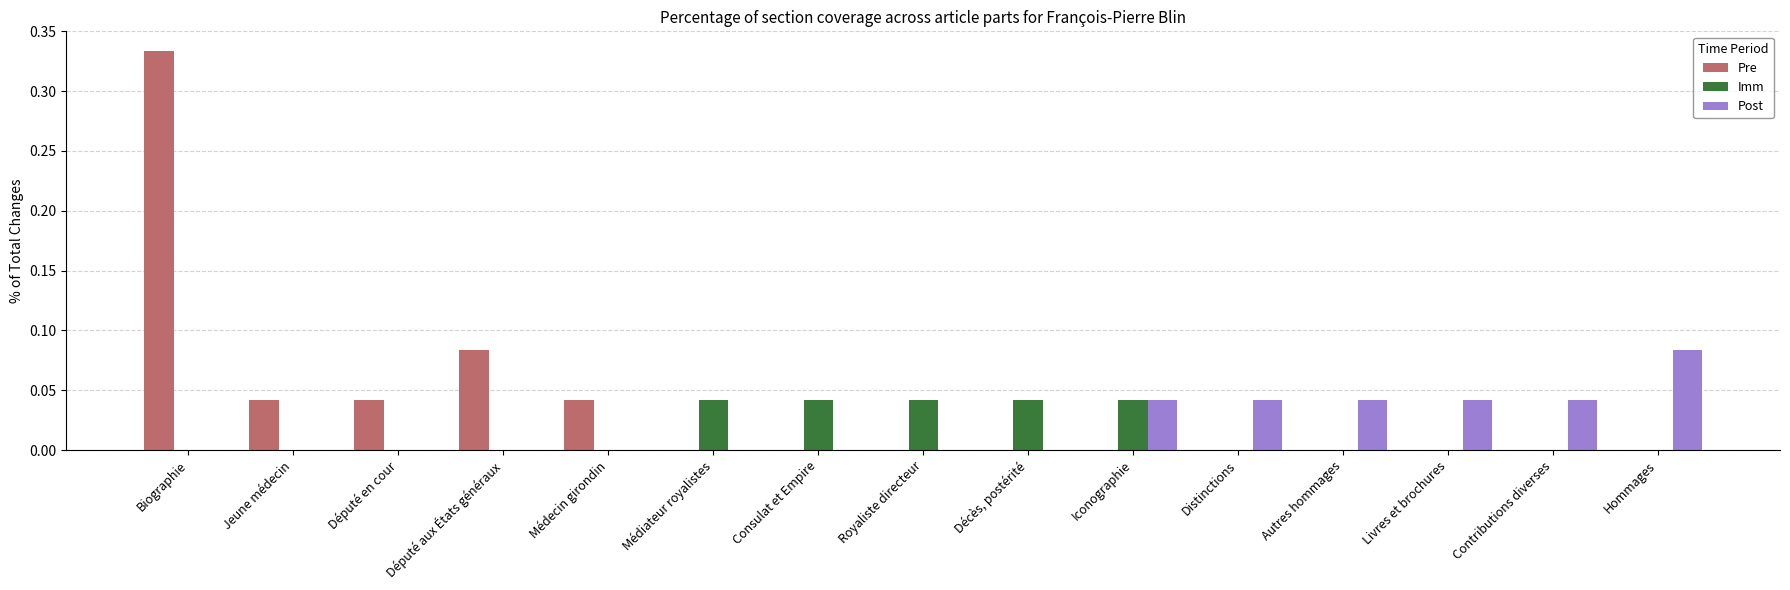

Between Député aux États généraux and Distinctions, which series saw the biggest shift?

Pre